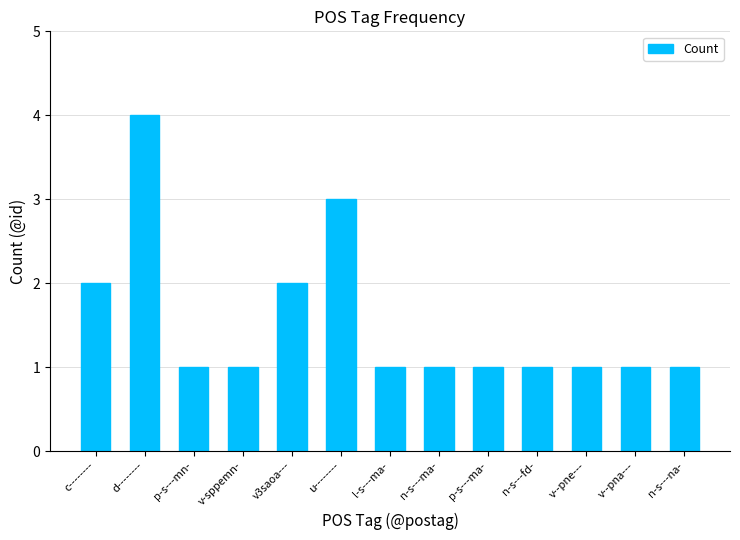

What is the difference between the maximum and second lowest values?

3